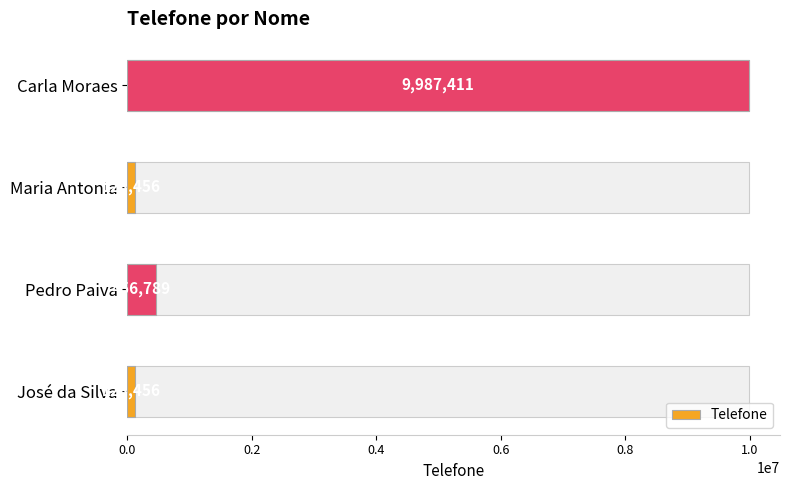

Is it true that the value at José da Silva is 53480?

False